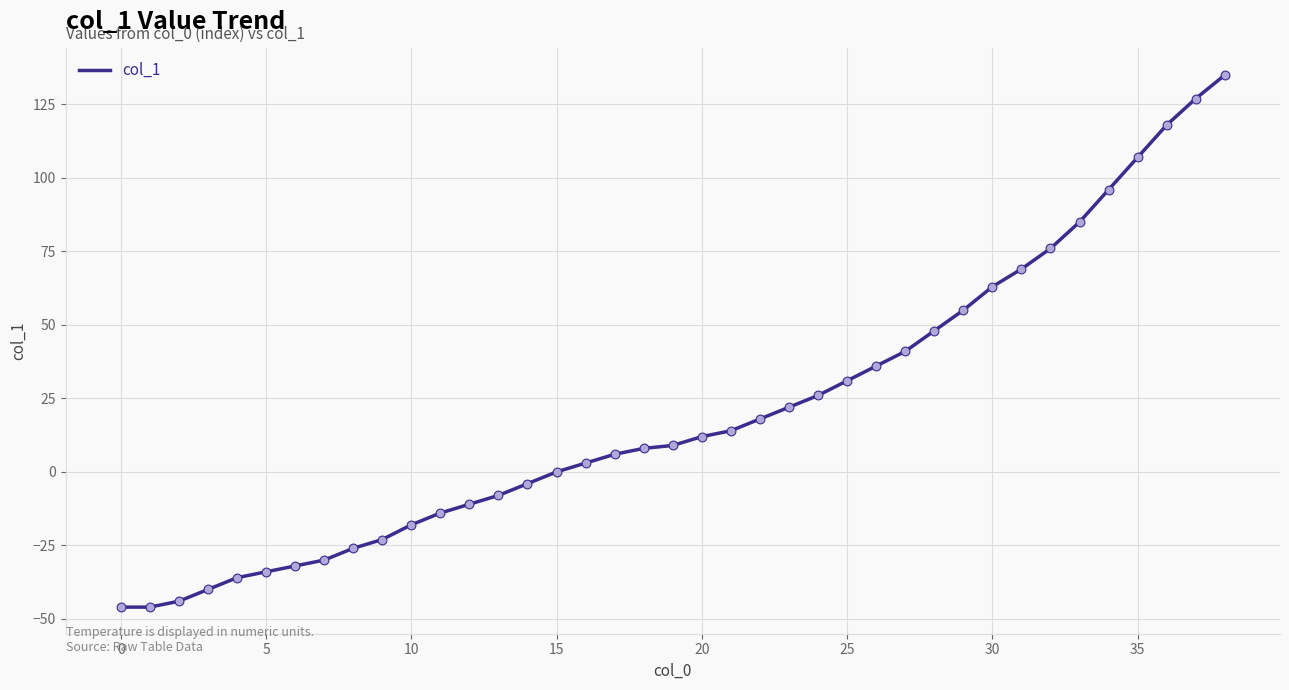

What is the maximum value shown in the chart?

135